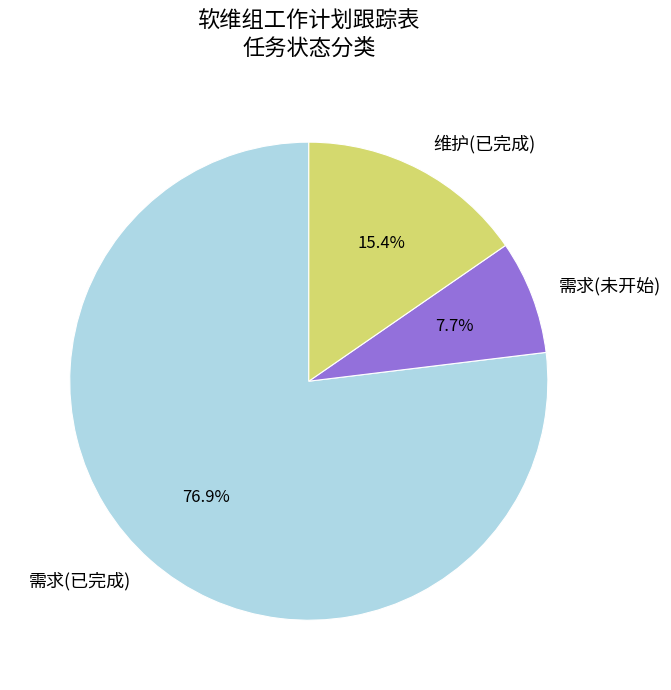

Which category has the smallest portion of the pie?

需求(未开始)